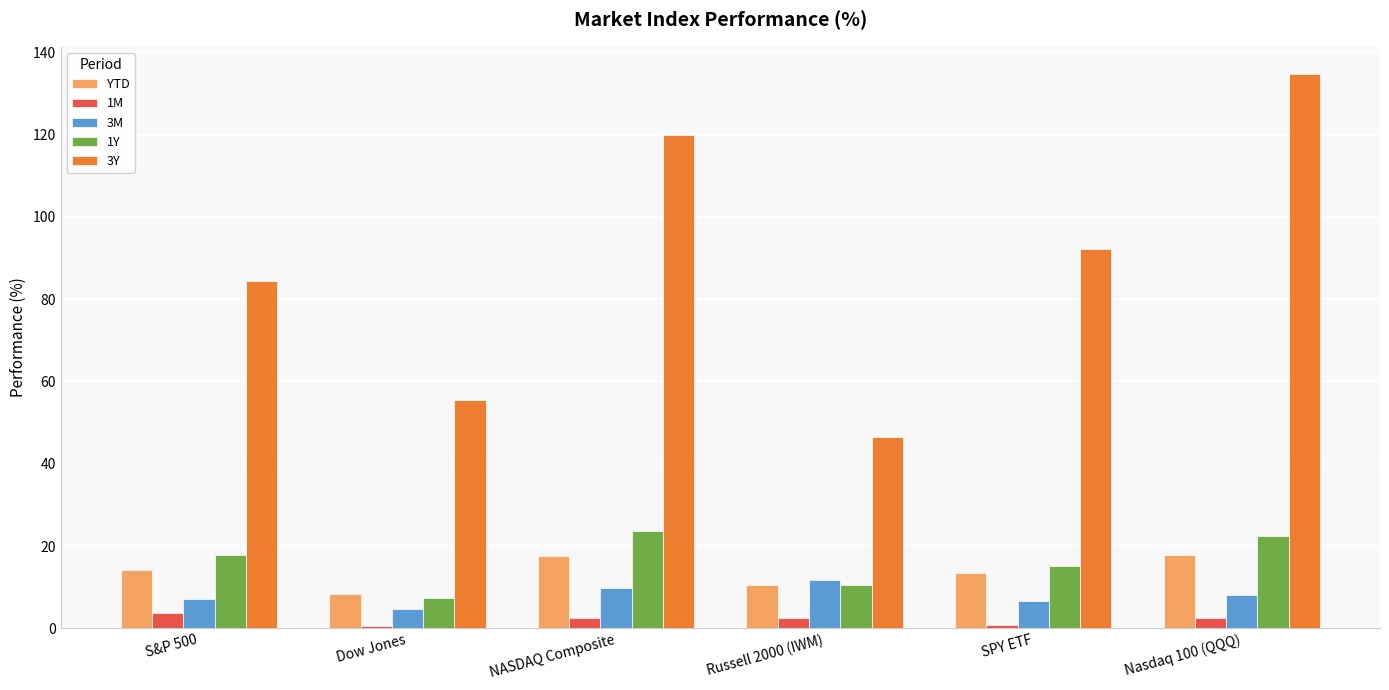

What is the total value across all series at Russell 2000 (IWM)?

81.8